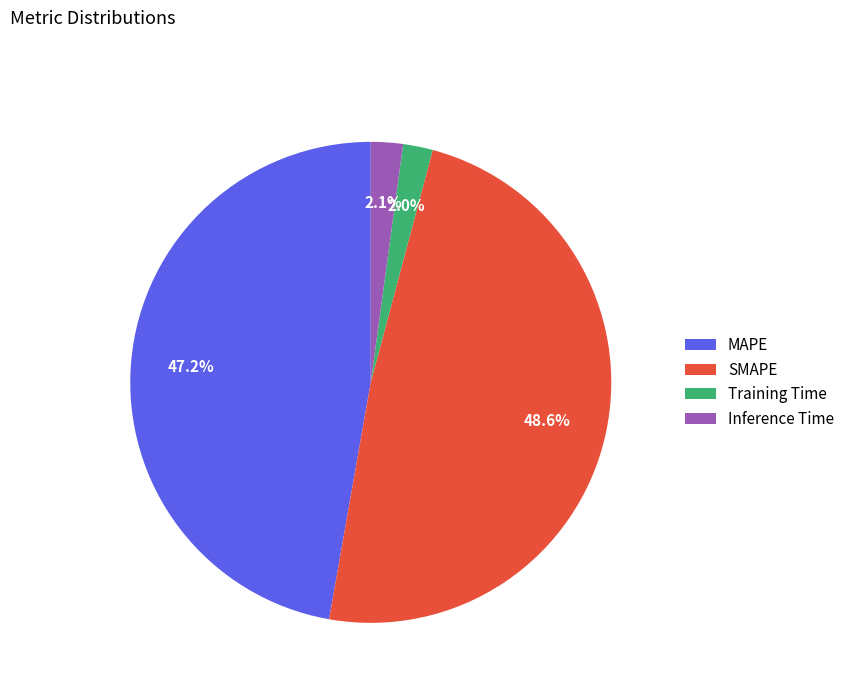

To the nearest percent, what percentage of the pie is Inference Time?

2%